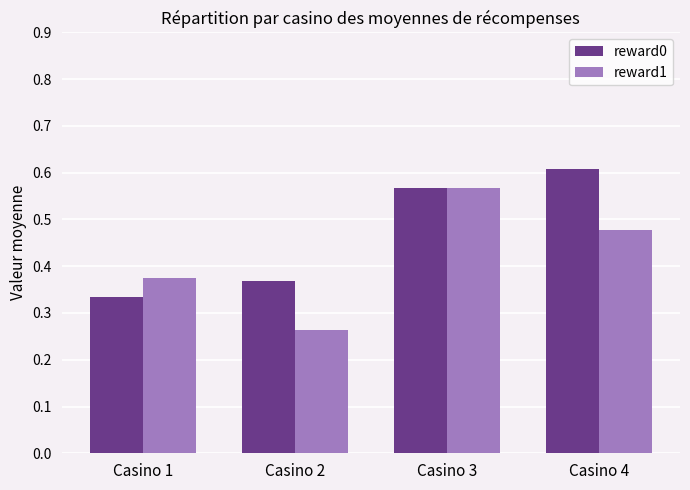

Where is reward0 nearest to the value 0?

Casino 1